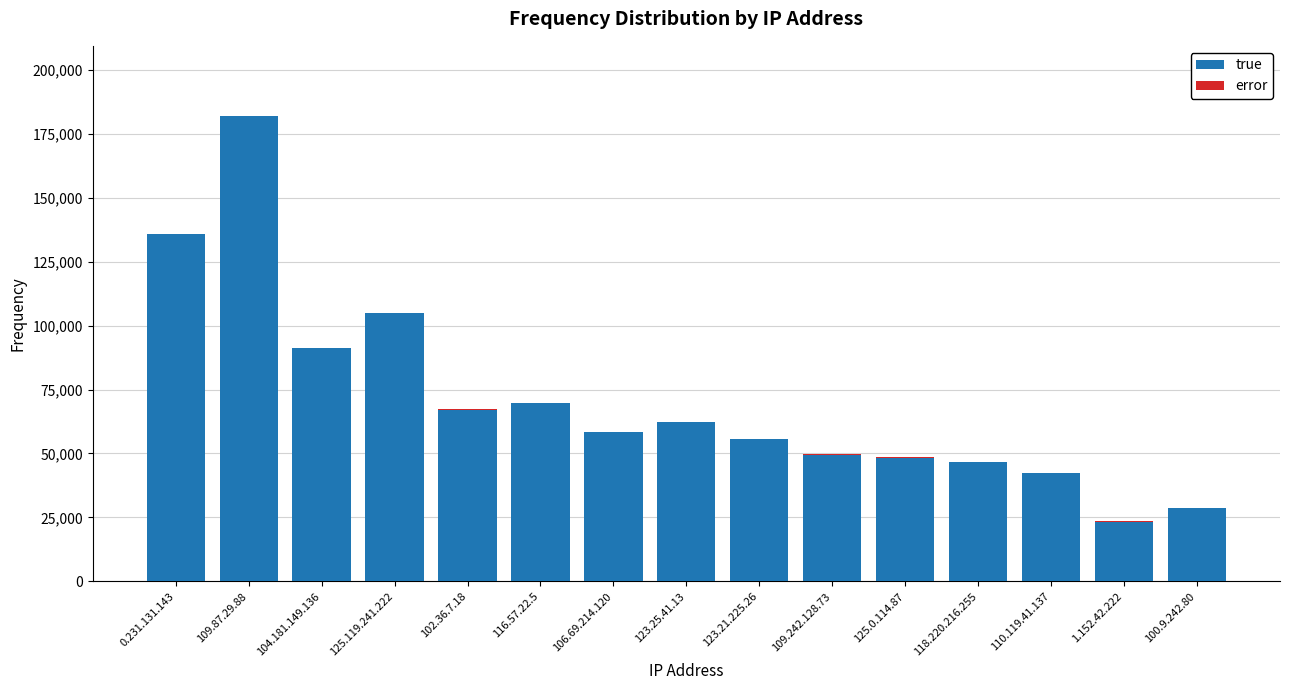

At which category is the sum across all series the highest?

109.87.29.88